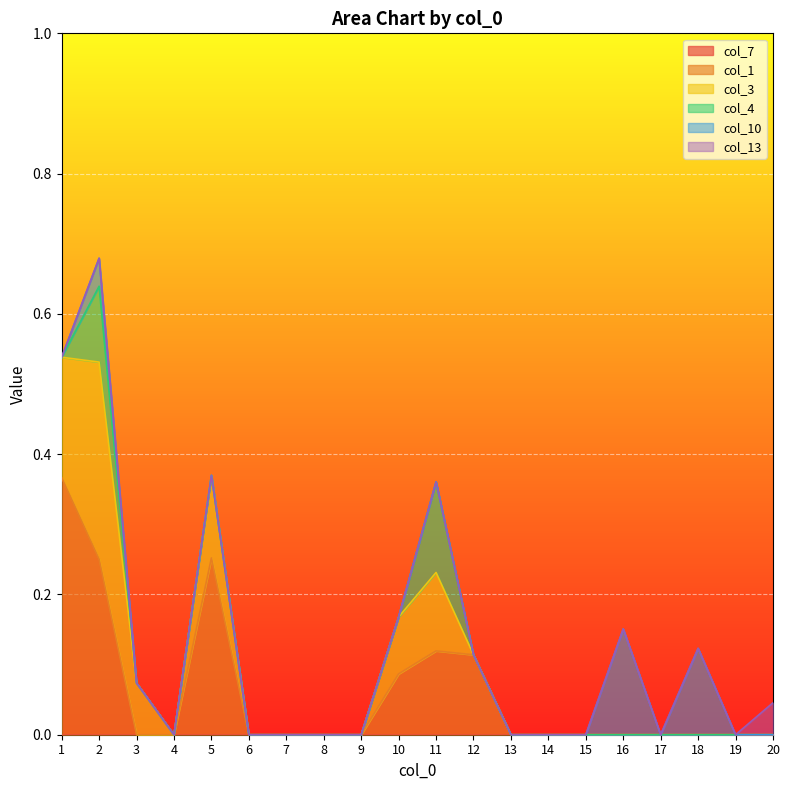

What is the difference between the maximum and minimum values in the col_10 series?

0.2